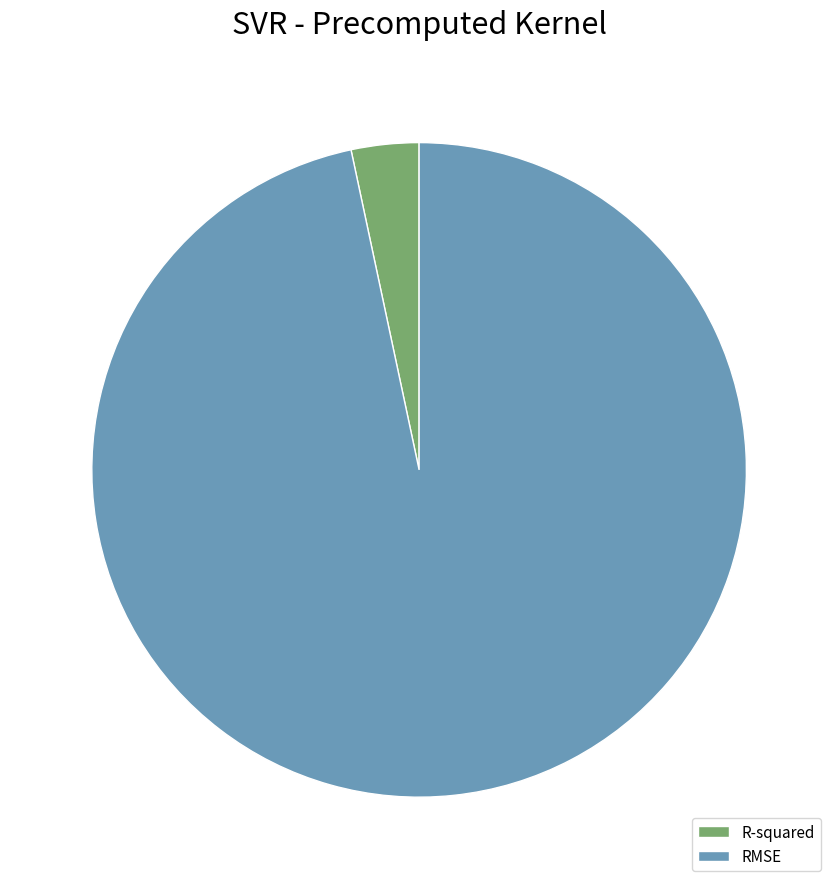

The R-squared slice represents 3% of the pie. True or false?

True